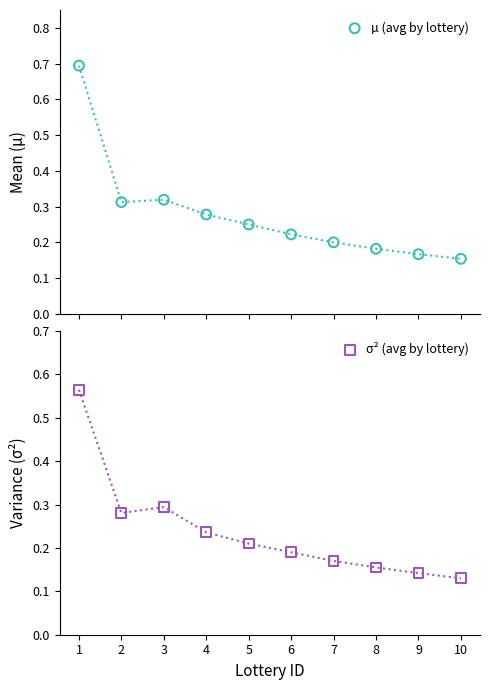

What is the total value across all series at 4?

0.5